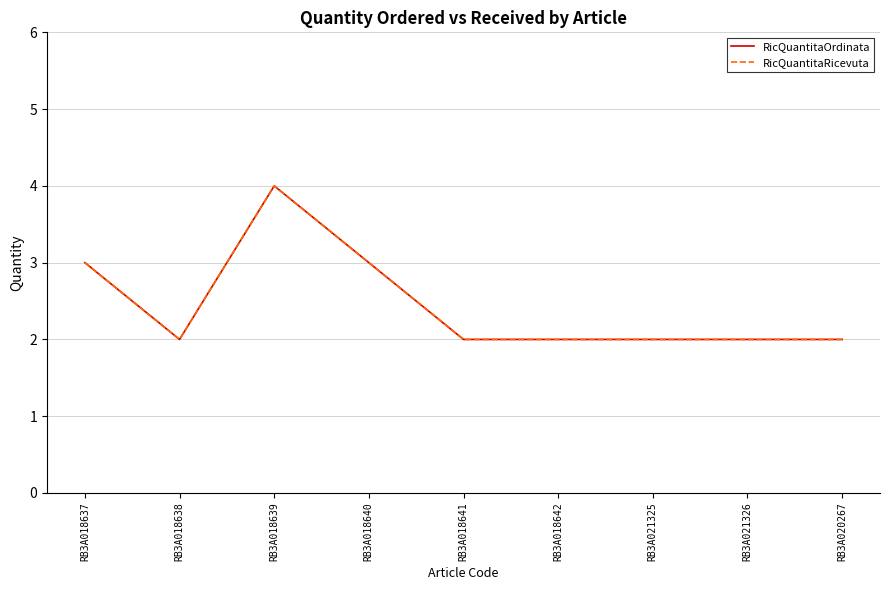

Does the chart display data point markers on the line(s)?

No